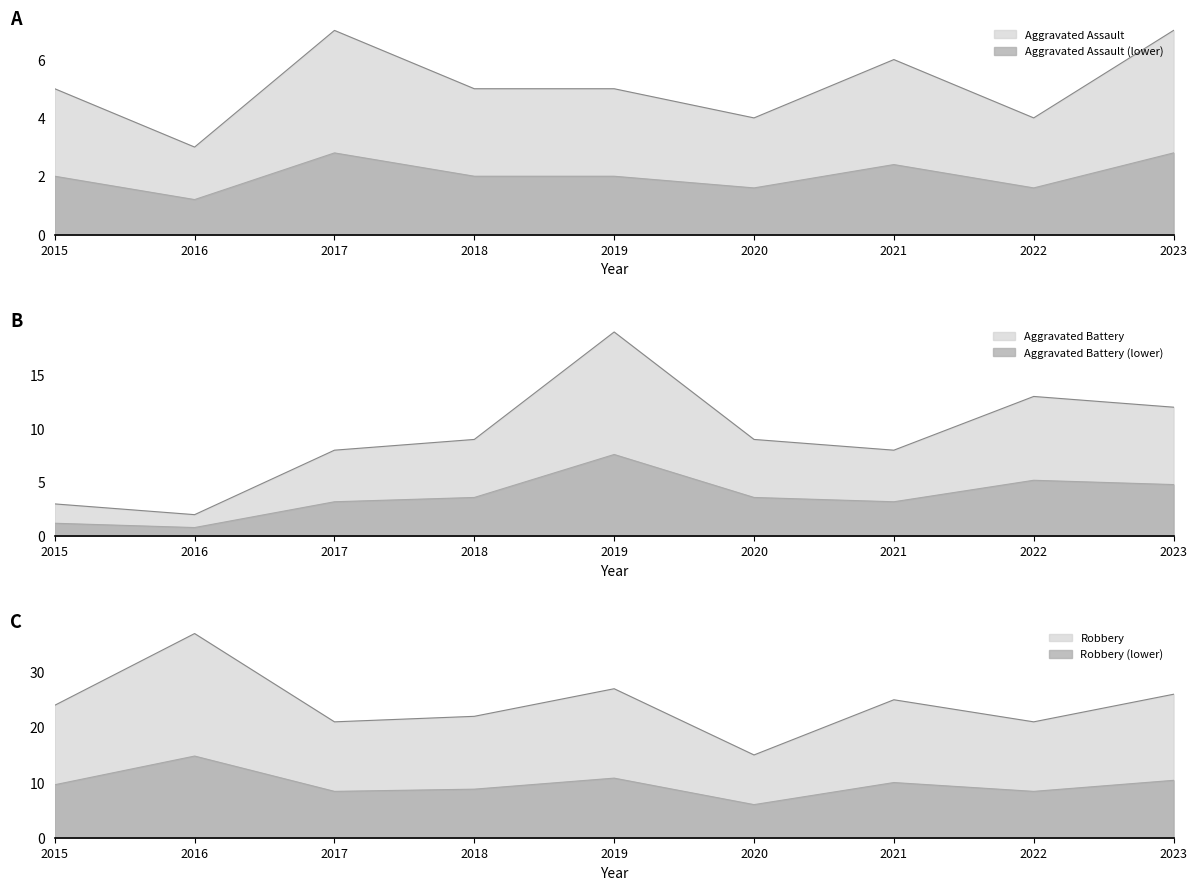

The Aggravated Assault series shows 5 at 2016. True or false?

False